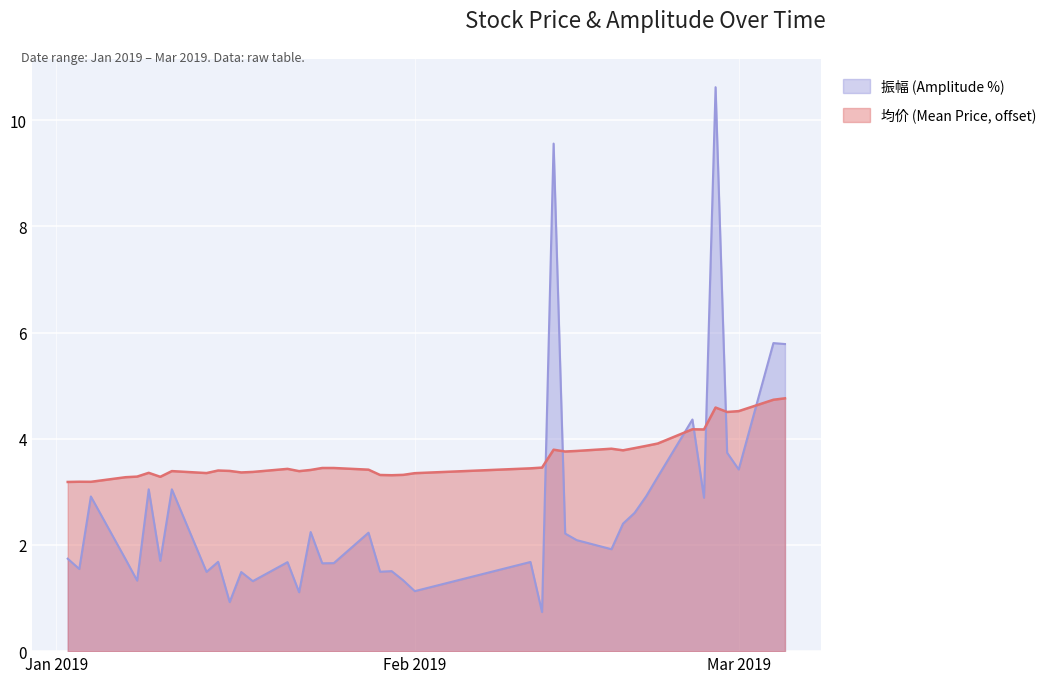

Where is 振幅 (Amplitude %) nearest to the value 5?

2019-02-25